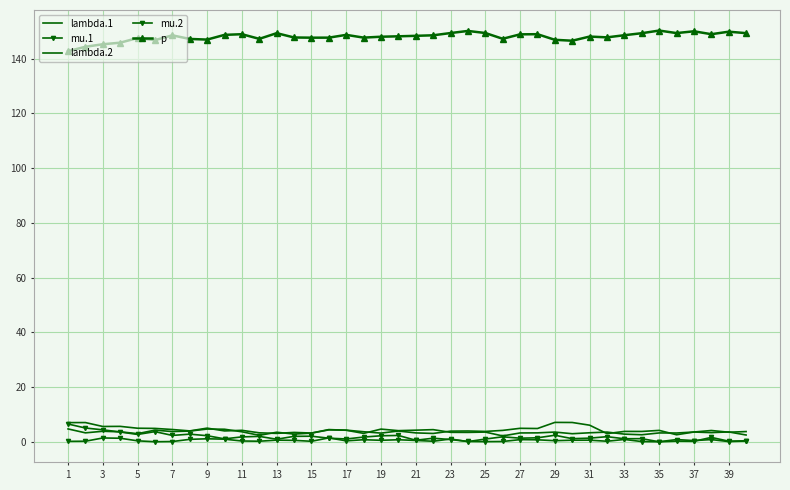

How many lines are shown in the chart?

5